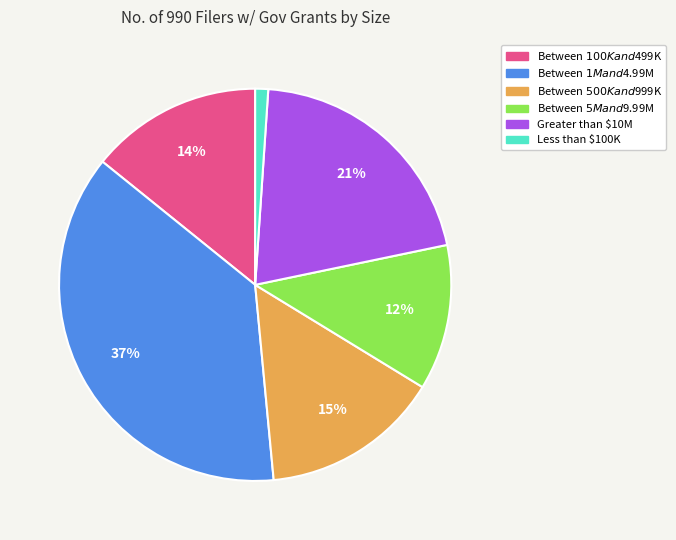

Is there a majority slice in this chart?

No